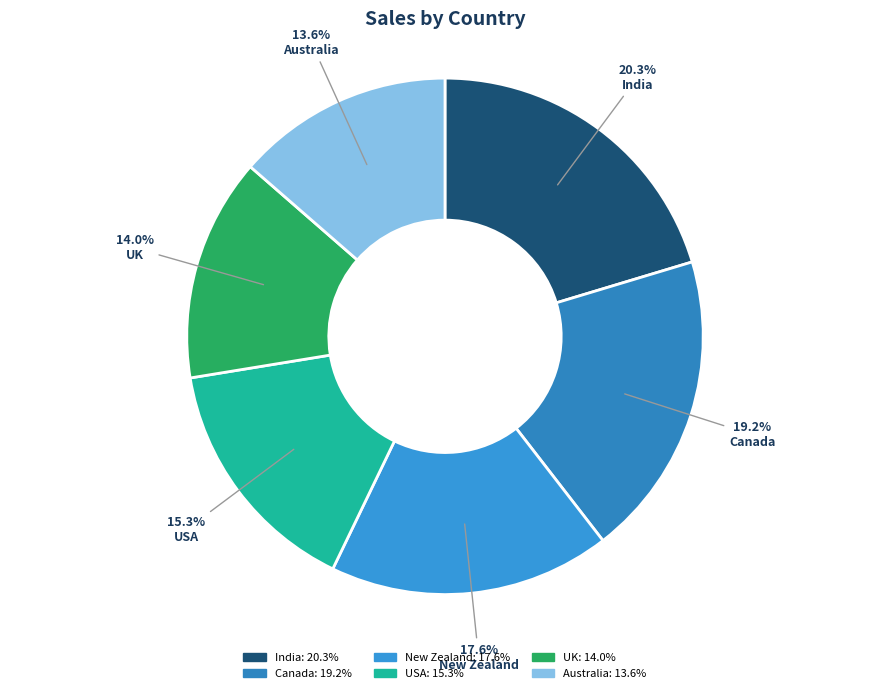

To the nearest percent, what portion does India represent?

20%